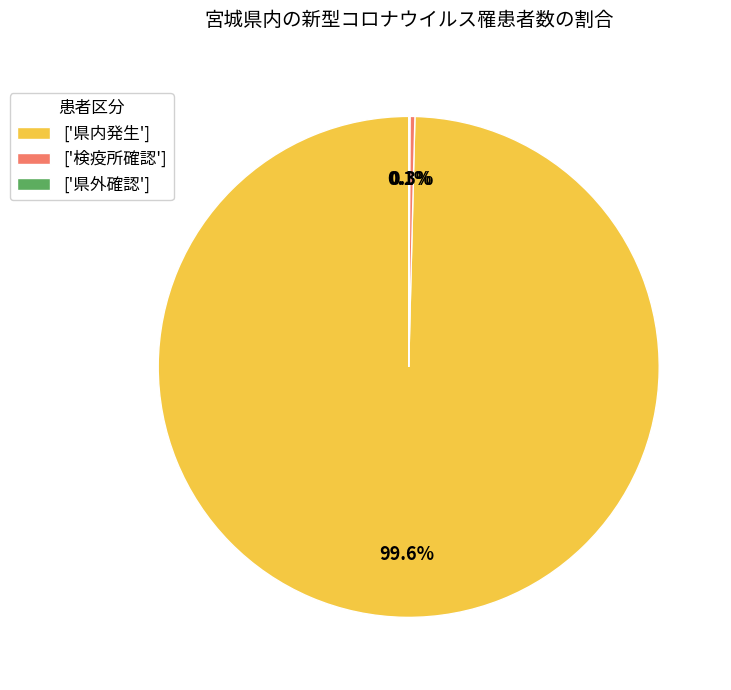

Which category accounts for the majority?

['県内発生']